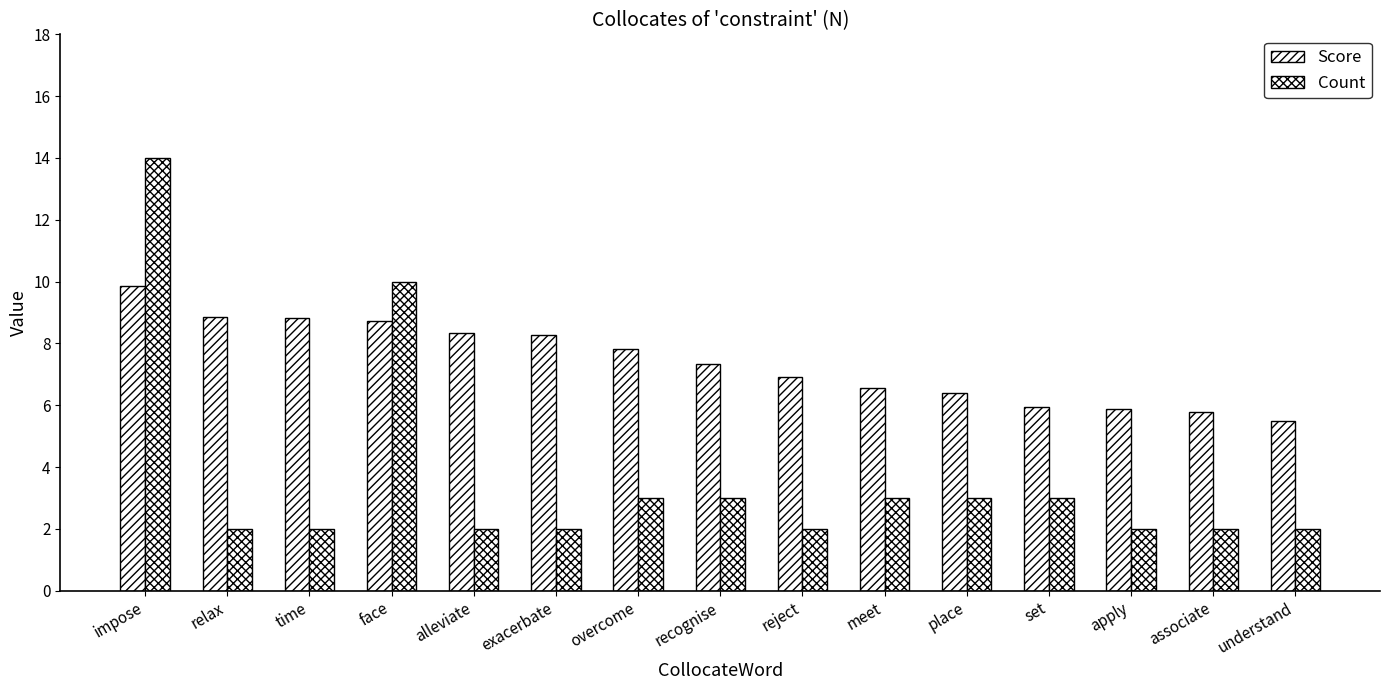

Which series has the largest total across all categories?

Score